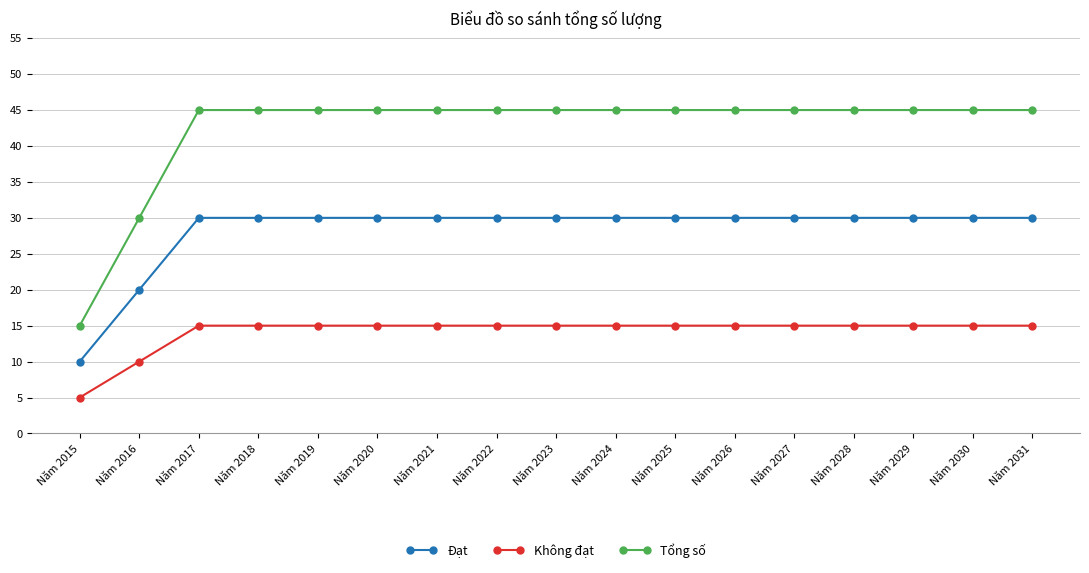

The value of Tổng số at Năm 2024 is 45. True or false?

True